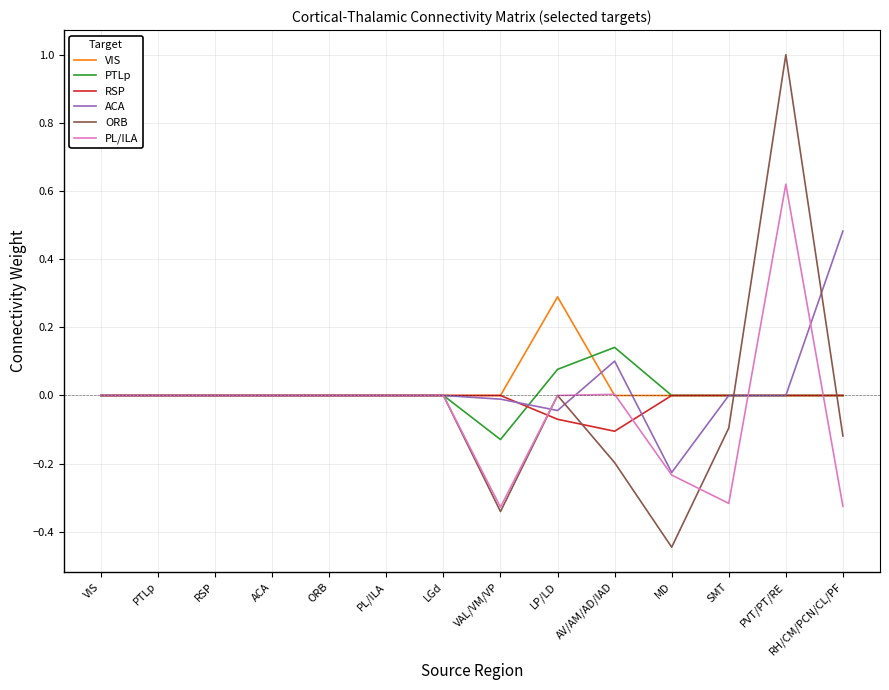

What is the maximum value shown in the chart?

1.0